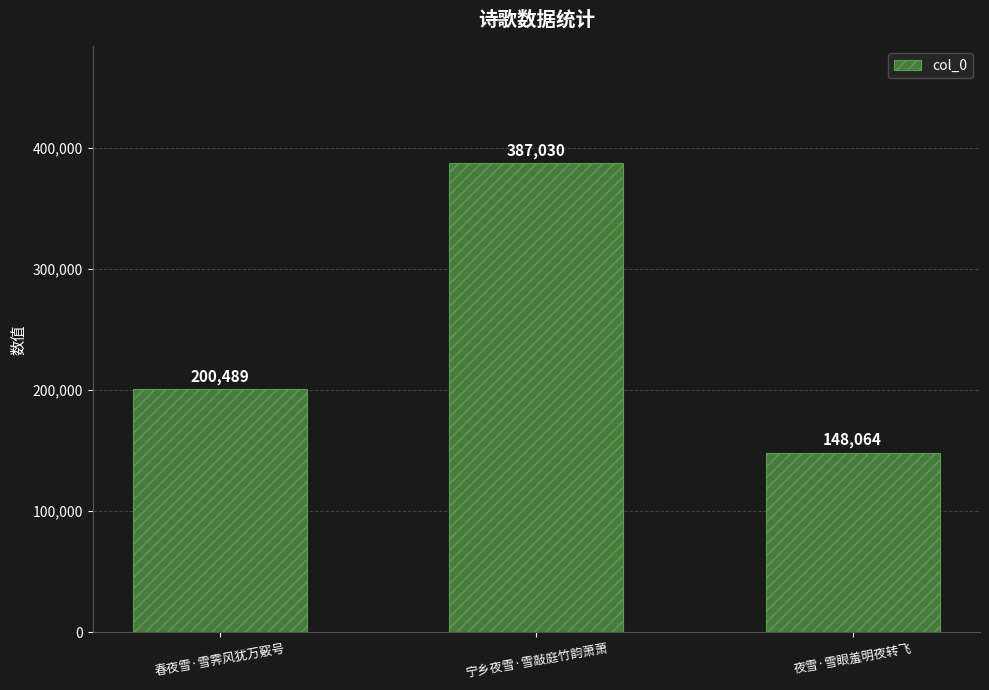

Reading right to left, transcribe all the data shown in this chart.

夜雪·雪眼羞明夜转飞=148064	宁乡夜雪·雪敲庭竹韵萧萧=387030	春夜雪·雪霁风犹万竅号=200489